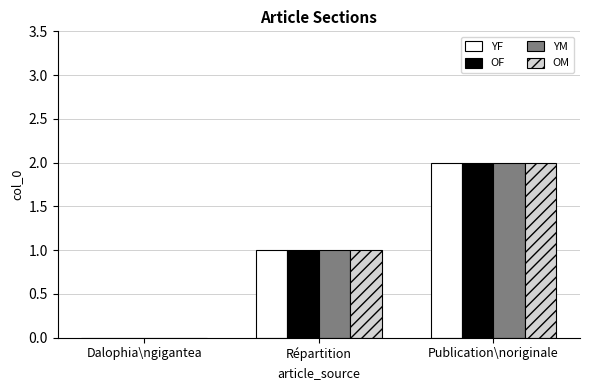

What is the total value across all series at Publication\noriginale?

8